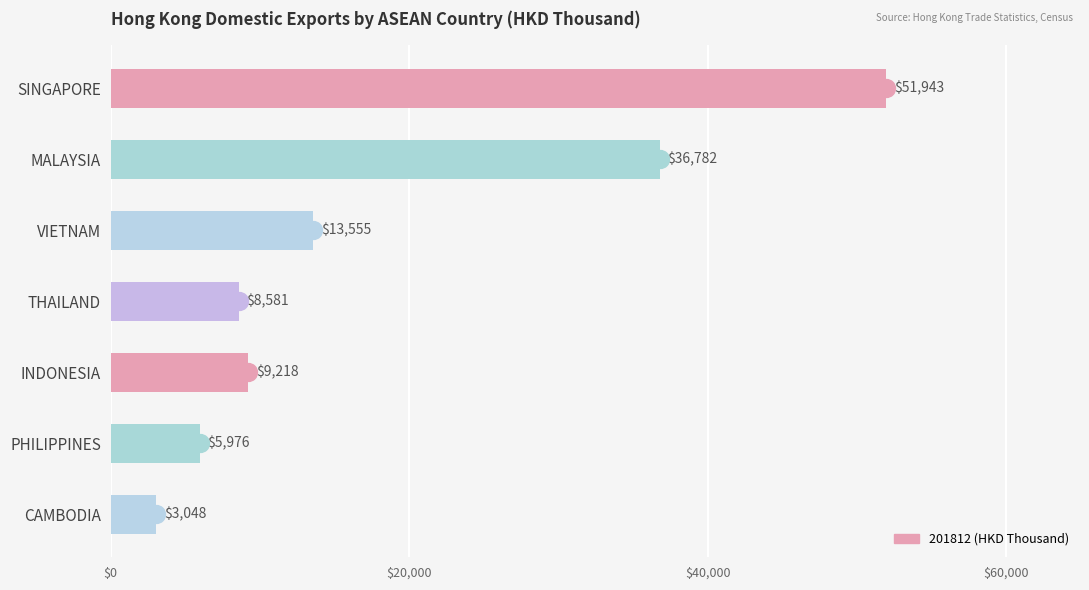

The value at PHILIPPINES is 2004.7. True or false?

False